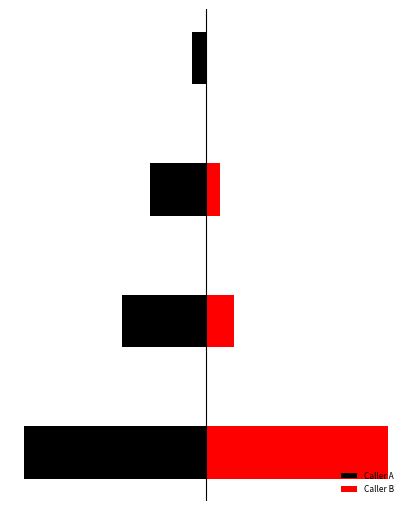

Rank the series by their maximum value, from highest to lowest.

Caller B, Caller A